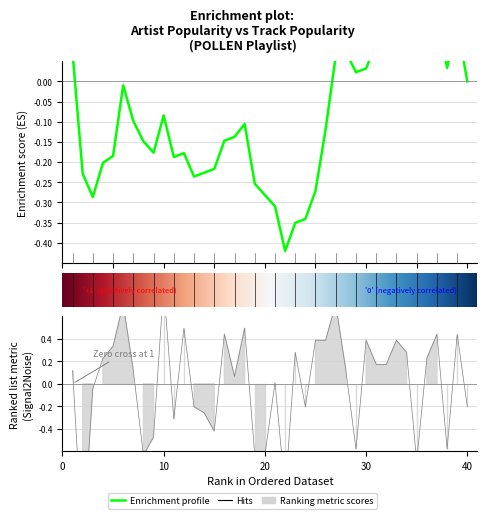

How many interior local peaks (higher than both neighbors) does the data have?

12